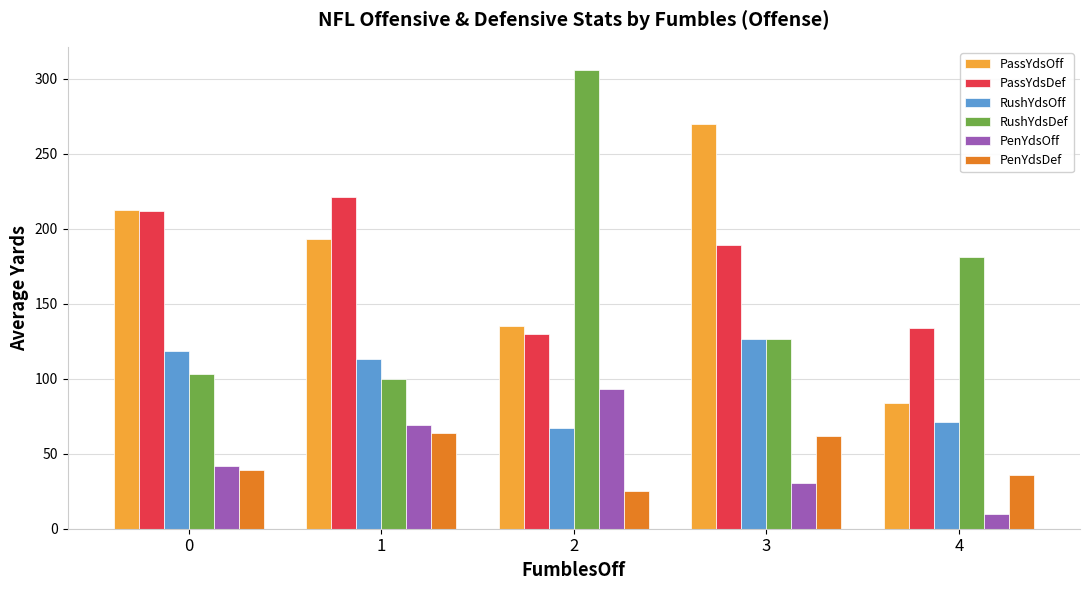

What is the total value across all series at 3?

804.0